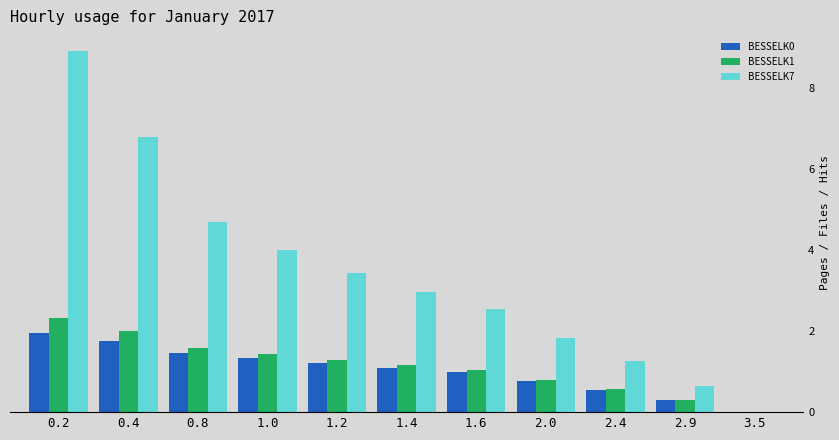

What is the highest value of the BESSELK7 series?

8.9